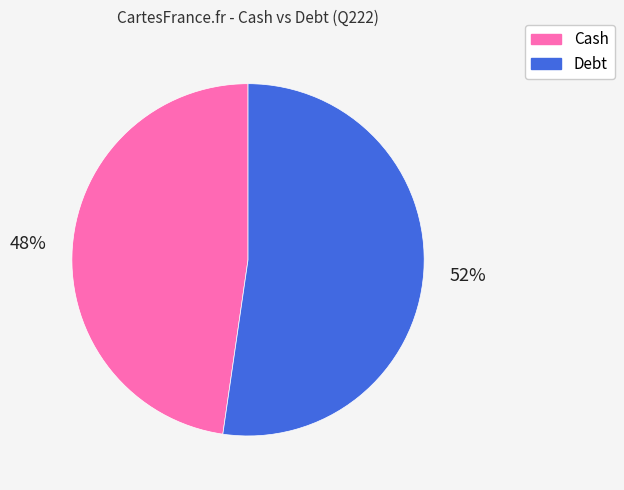

Which category accounts for the majority?

Debt